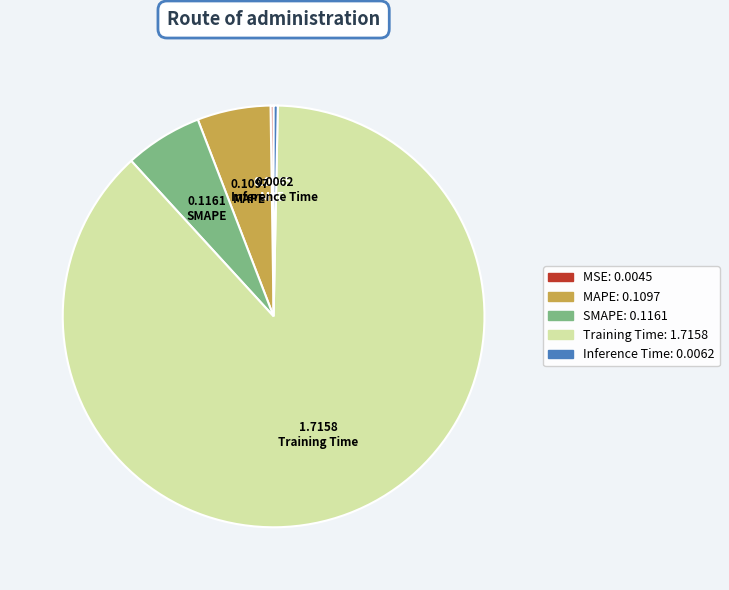

Is there any slice that represents more than half of the pie?

Yes